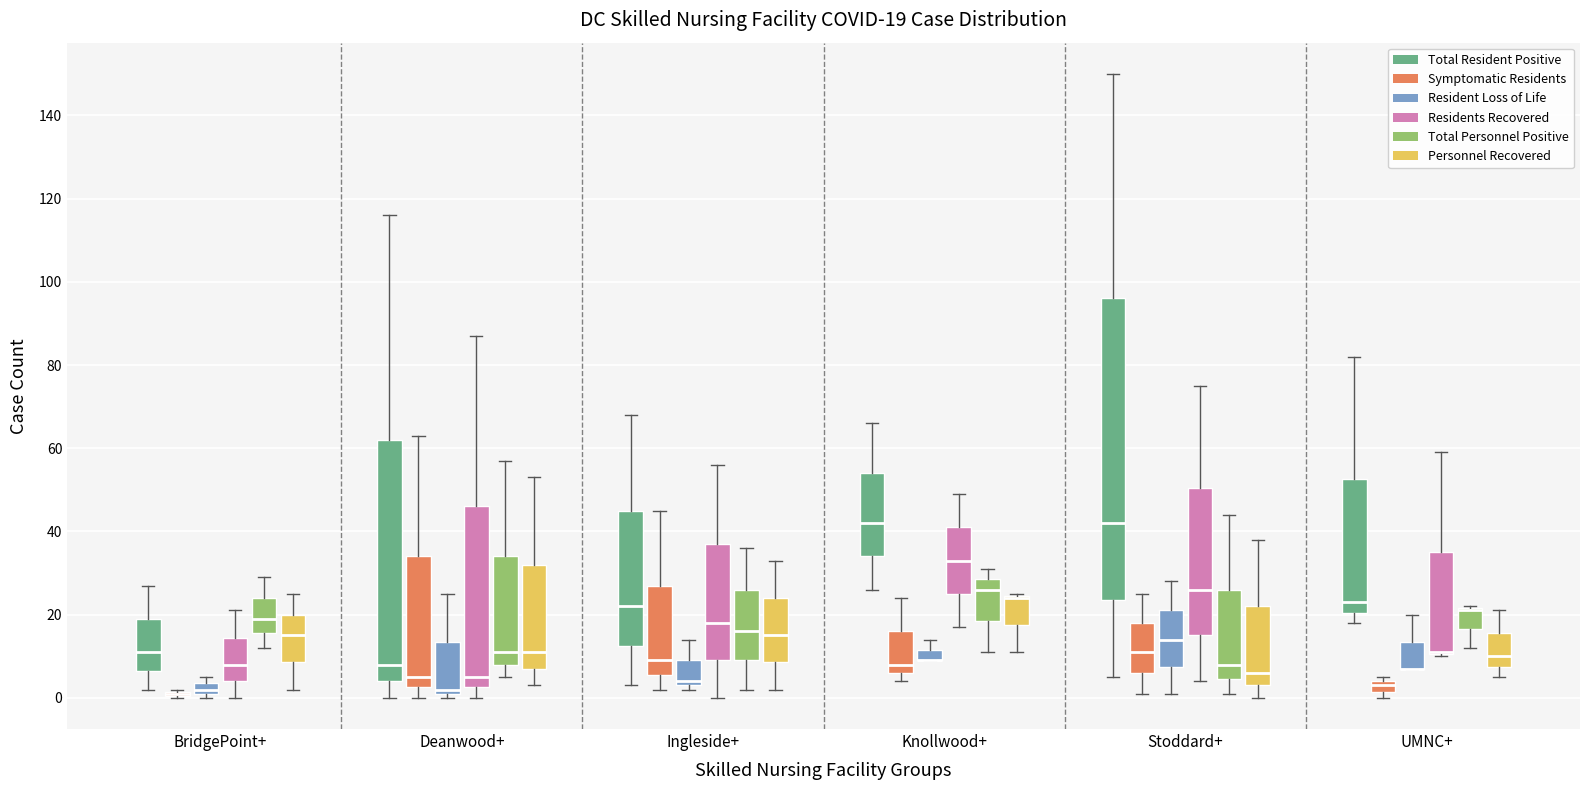

Comparing the boxes themselves (not the whiskers), which one is the tallest?

Stoddard+ (Total Resident Positive)